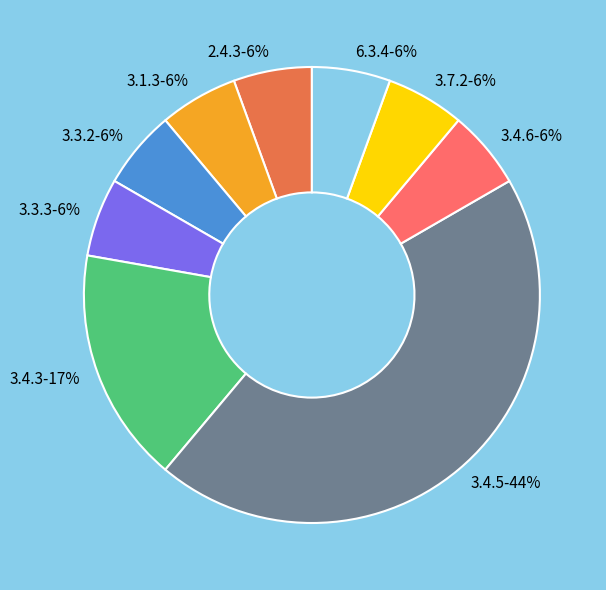

Which slice is the largest?

3.4.5